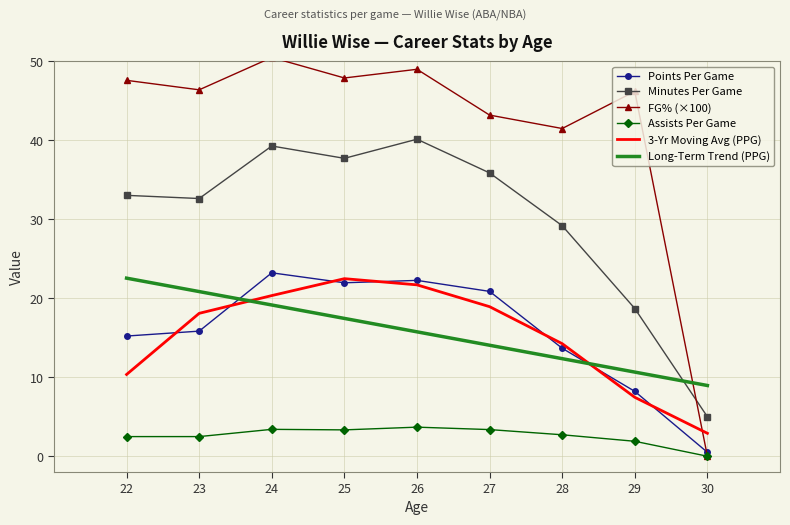

At 22, list the series in order from largest to smallest.

FG% (×100), Minutes Per Game, Long-Term Trend (PPG), Points Per Game, 3-Yr Moving Avg (PPG), Assists Per Game